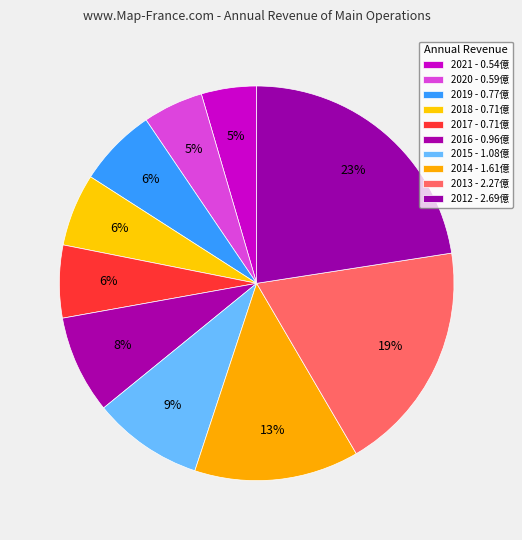

How many segments does this pie chart have?

10